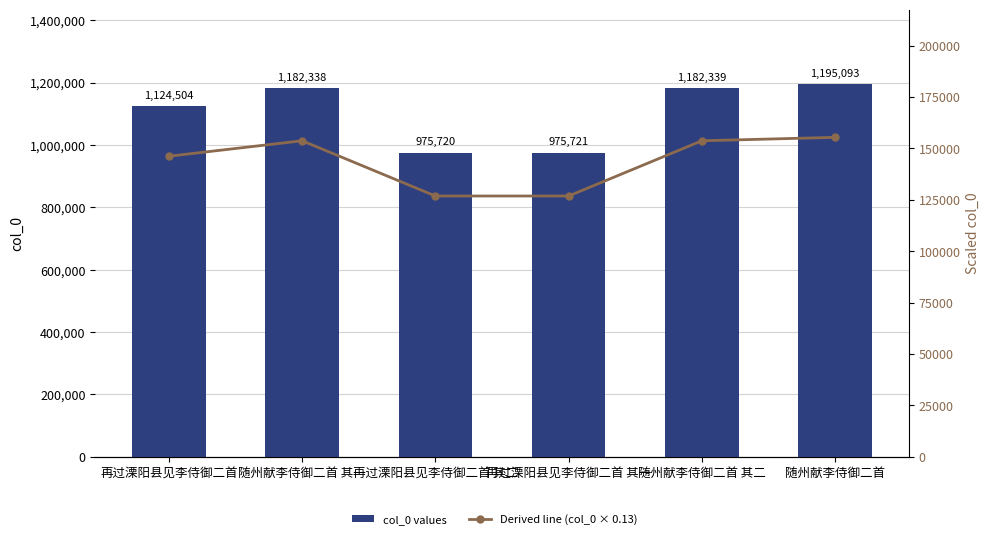

Which label corresponds to the largest value in the chart?

随州献李侍御二首